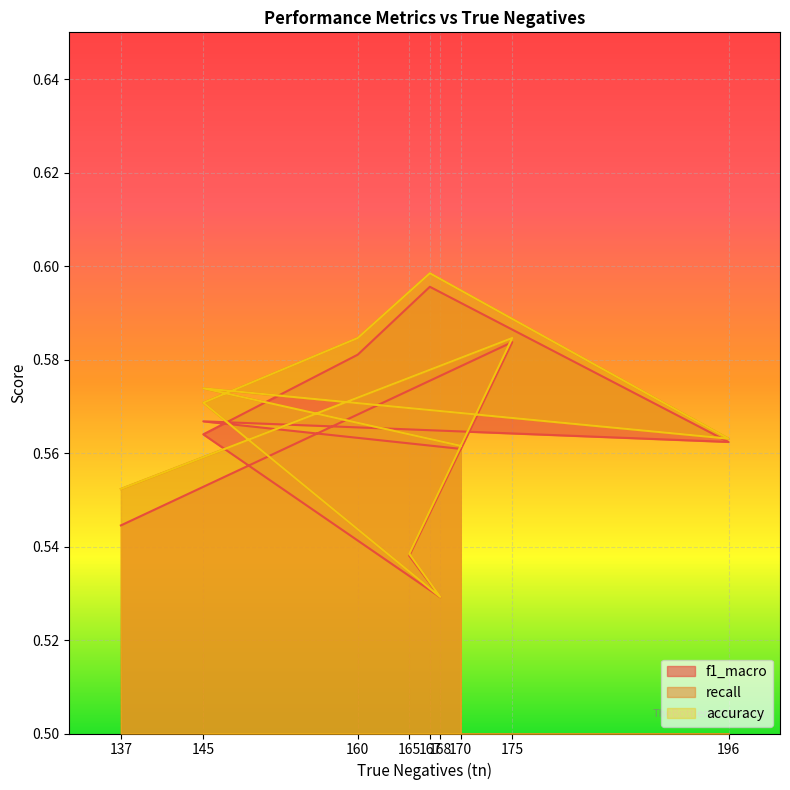

Which series has the largest range (max minus min)?

recall